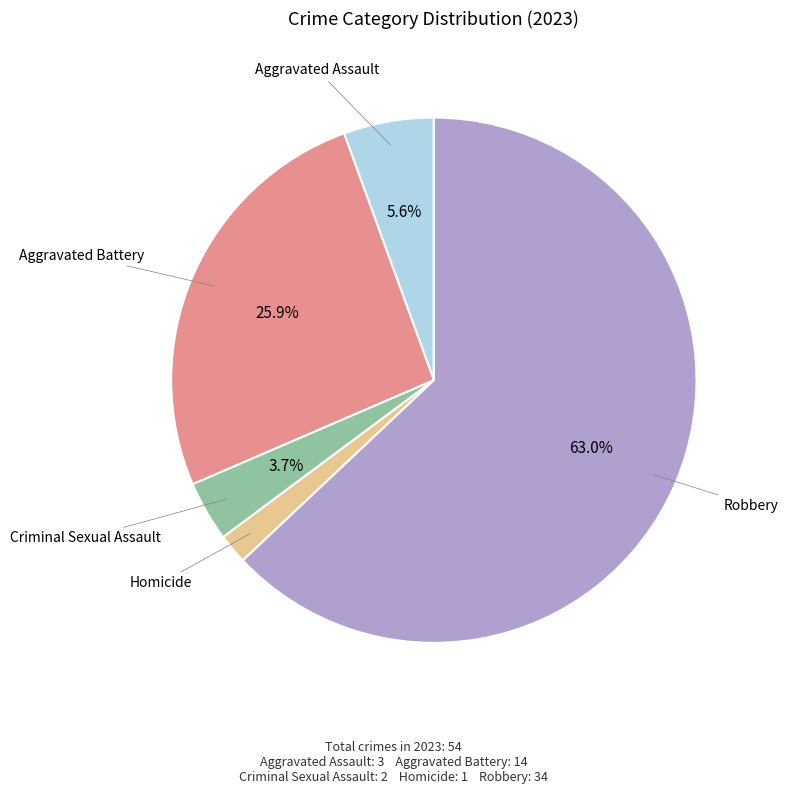

How many segments does this pie chart have?

5